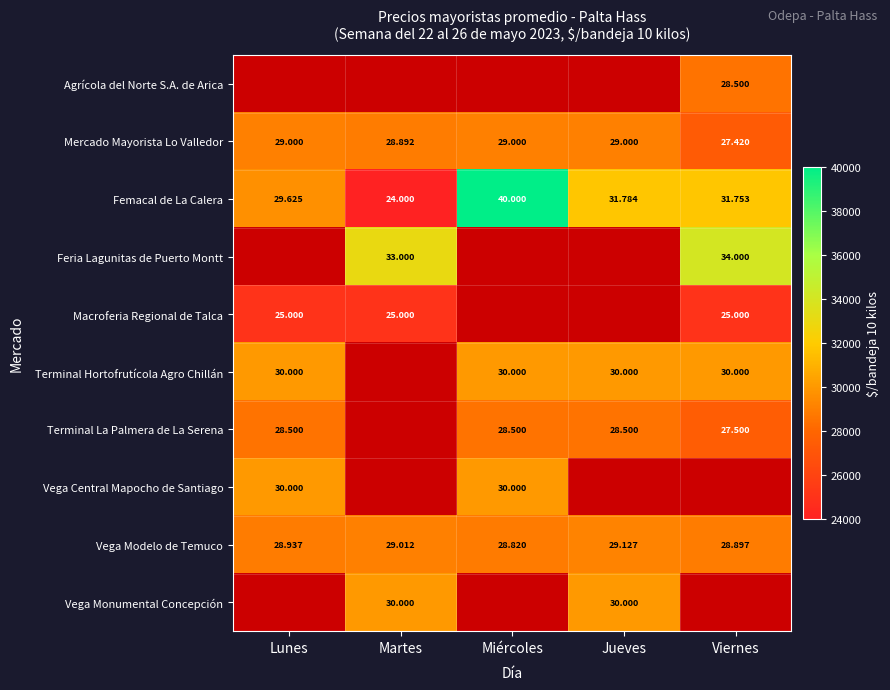

Which series changed the most between Miércoles and Viernes?

Femacal de La Calera